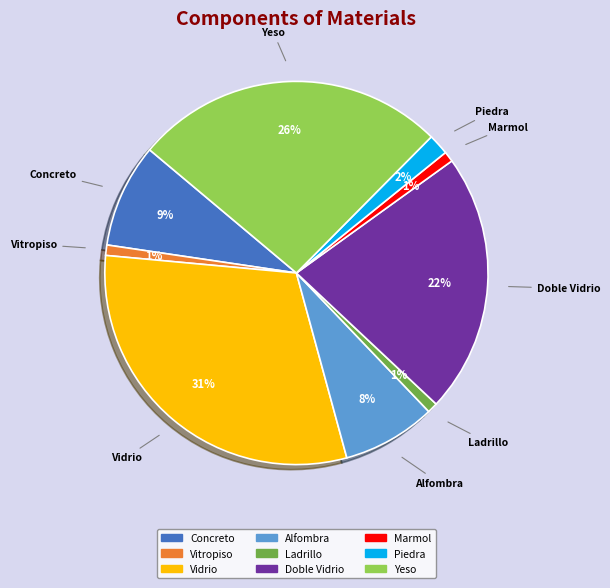

What percentage is the Concreto slice, to the nearest percent?

9%